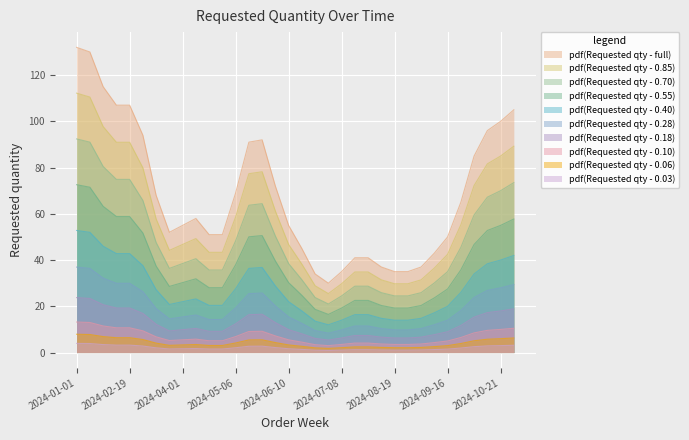

True or false: pdf(Requested qty - 0.03) and pdf(Requested qty - full) intersect in this chart.

False